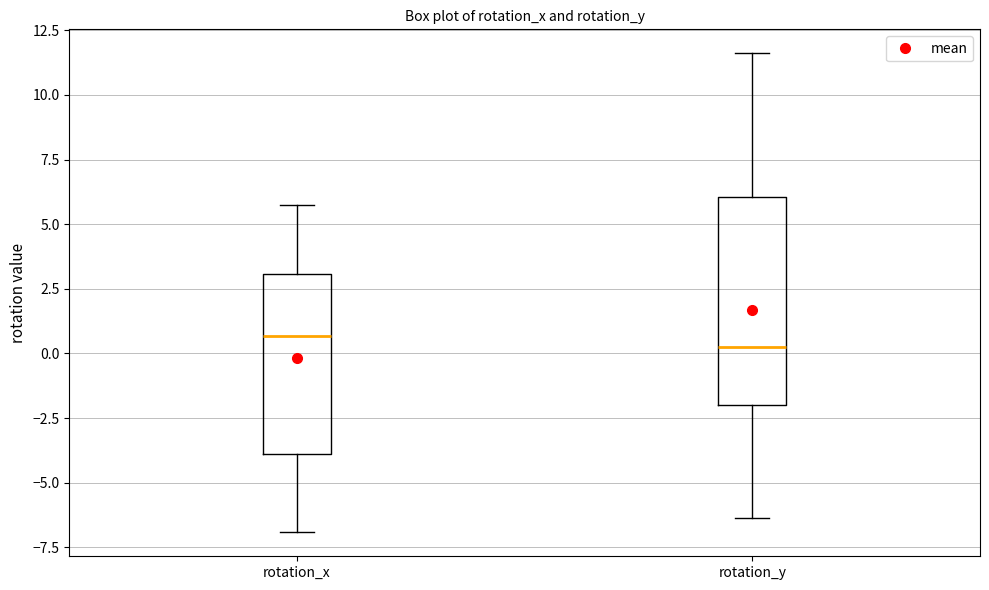

Reading left to right, transcribe this box plot: for each box, give where its median line is, the range the box spans, and where its two whiskers end, as read against the y-axis. The values are not printed on the chart, so give them approximately, as read against the axis.

rotation_x: median 0.5, box -4.0 to 3.0, whiskers -7.0 to 5.5
rotation_y: median 0.5, box -2.0 to 6.0, whiskers -6.5 to 11.5